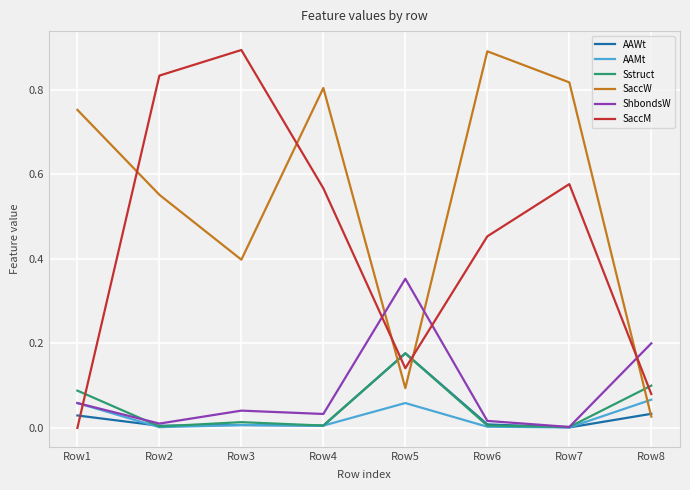

What are all the series names shown in the legend?

AAWt, AAMt, Sstruct, SaccW, ShbondsW, SaccM